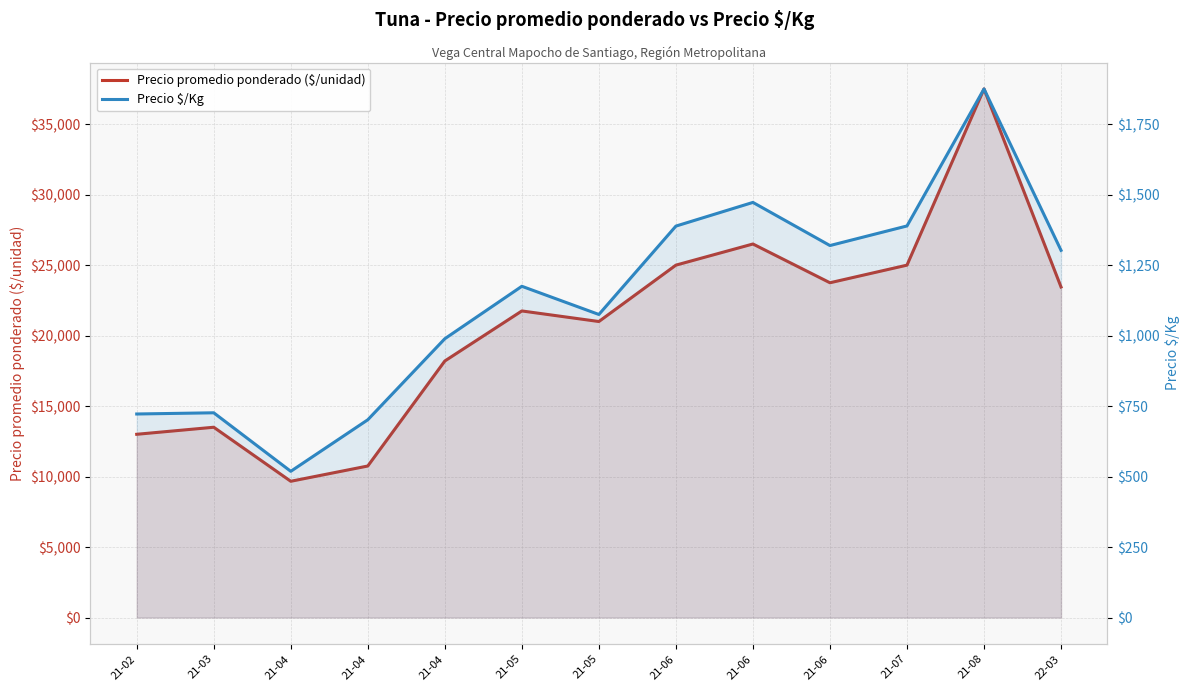

The Precio promedio ponderado ($/unidad) series shows 23750.0 at 21-06. True or false?

True